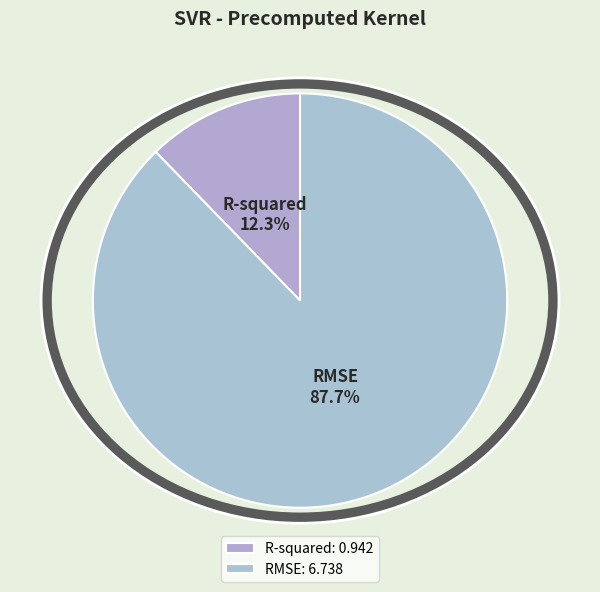

Does RMSE represent more than half of the total?

Yes